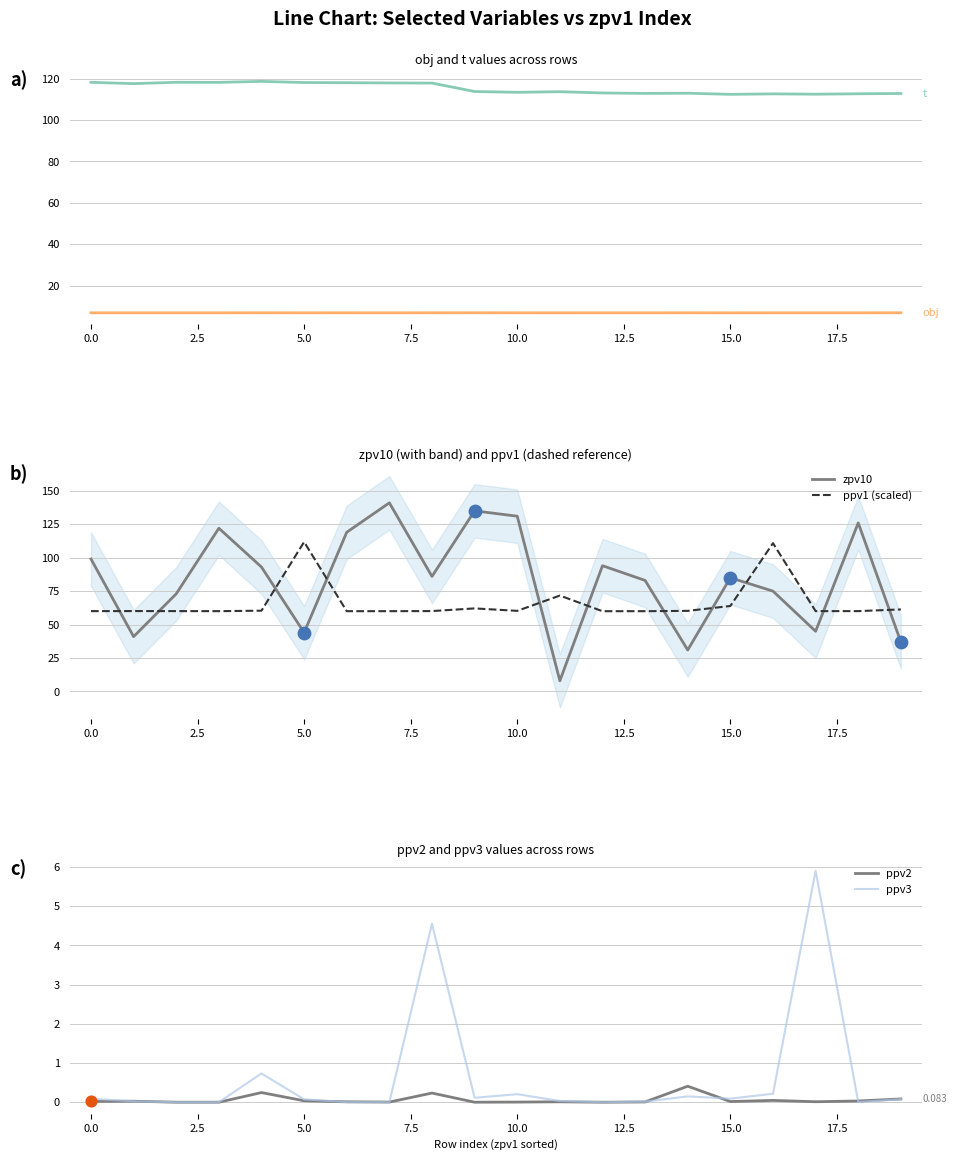

The value of zpv10 at 0.0 is 99.0. True or false?

True